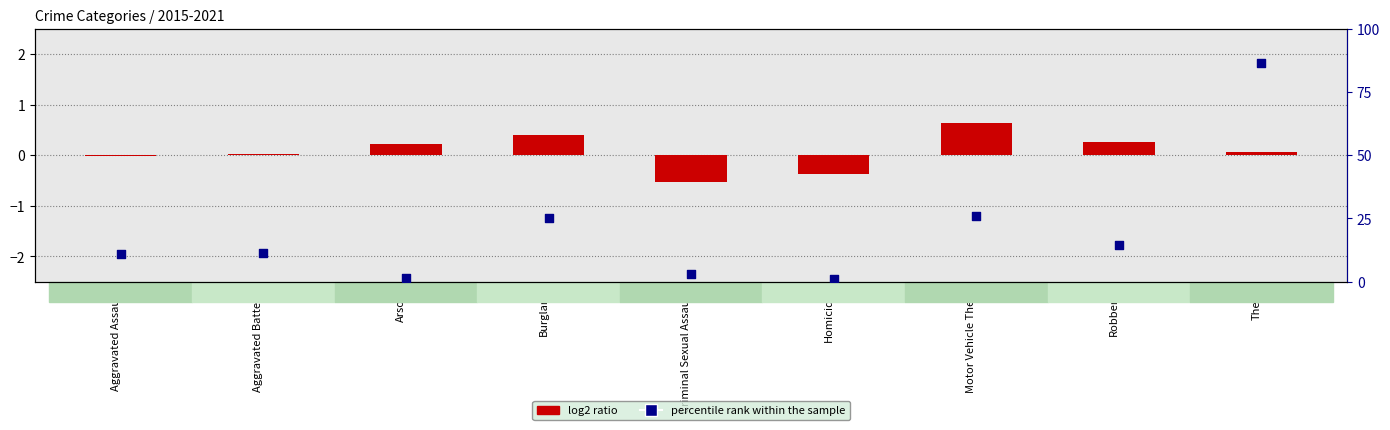

Which series contains the highest Y value?

percentile rank within the sample